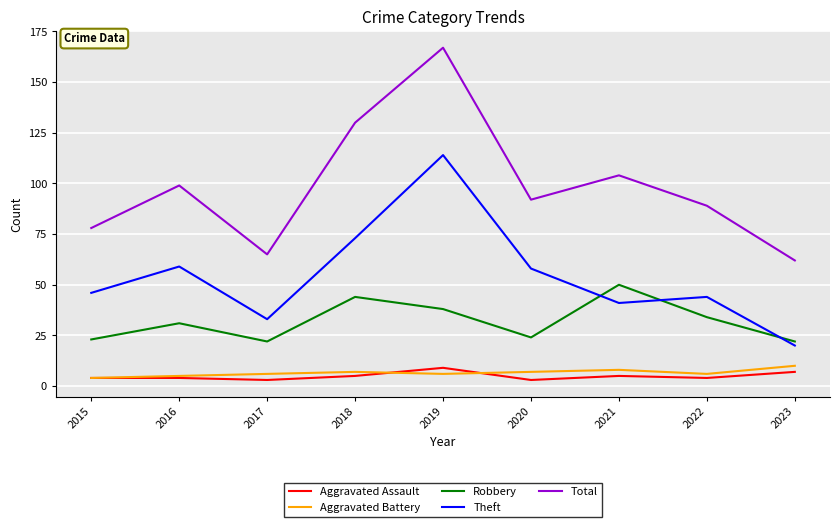

The Robbery series shows 44 at 2018. True or false?

True